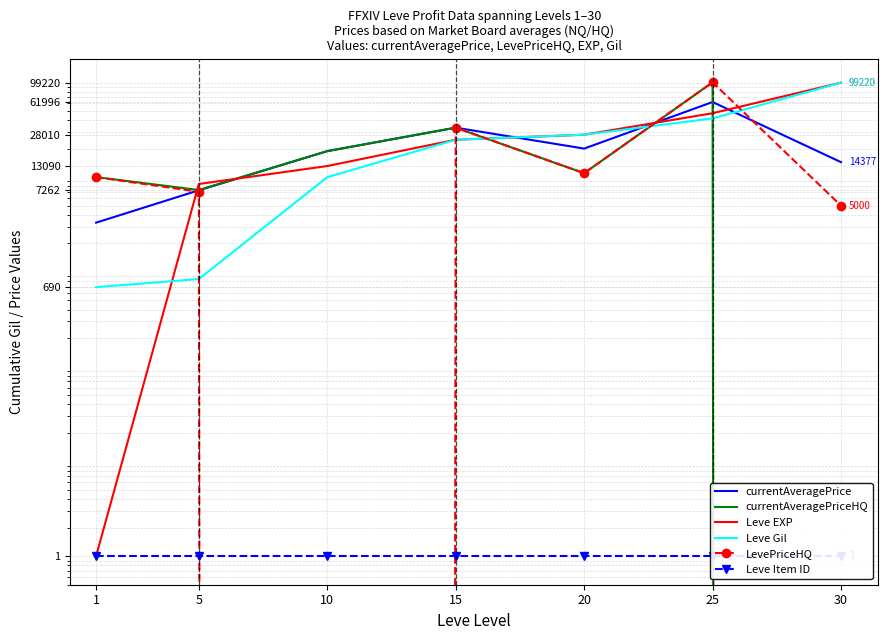

In currentAveragePriceHQ, how many points are lower than both neighbors (excluding endpoints)?

2